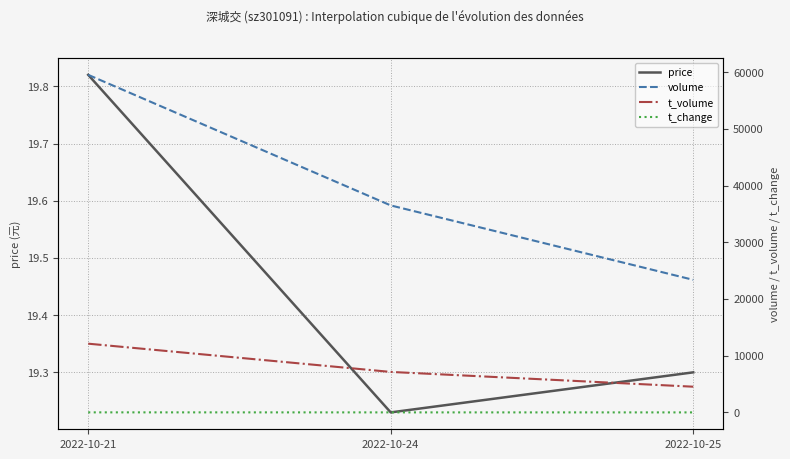

What is the sum of the t_change values at 2022-10-25 and 2022-10-24?

11.9